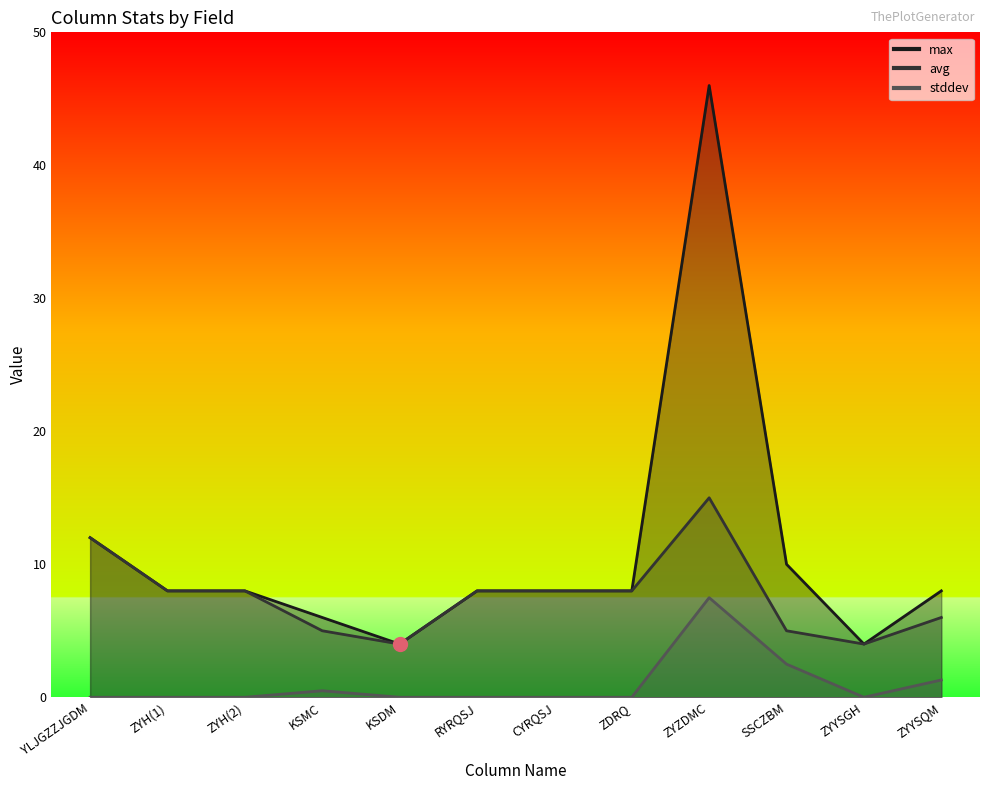

List the labels in order of max value, largest first.

ZYZDMC, YLJGZZJGDM, SSCZBM, ZYH(1), ZYH(2), RYRQSJ, CYRQSJ, ZDRQ, ZYYSQM, KSMC, KSDM, ZYYSGH